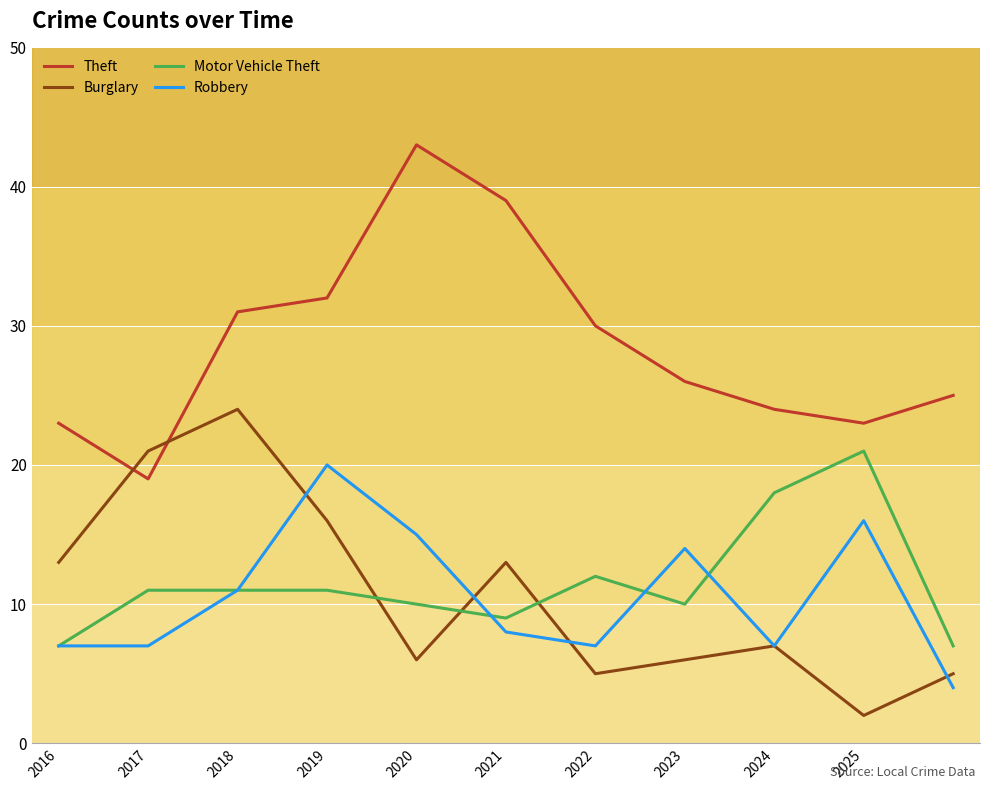

Which series has the largest total across all categories?

Theft